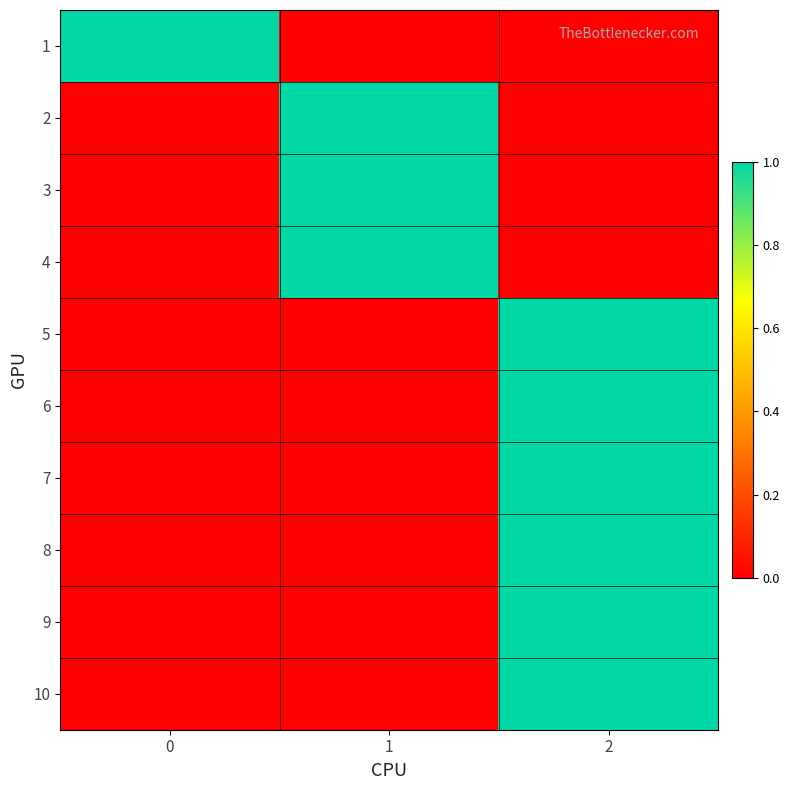

At how many categories does at least one series exceed 0?

3